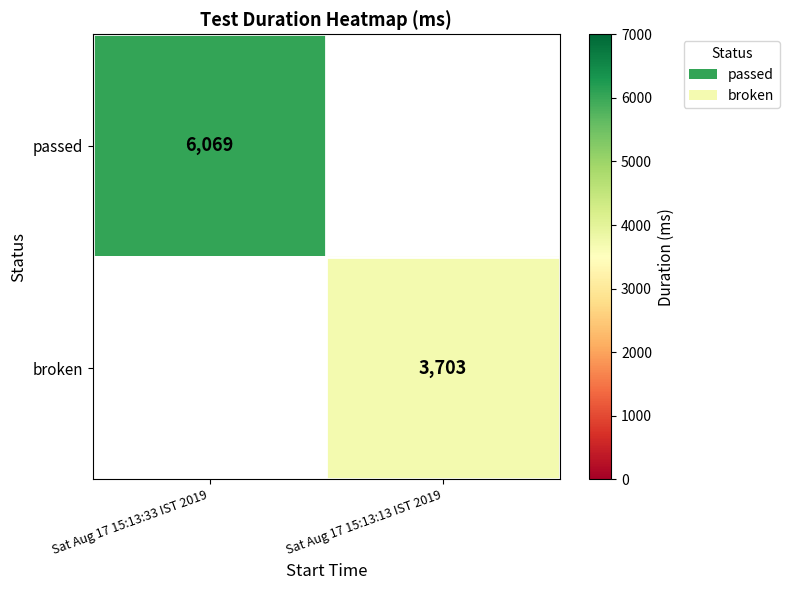

The value of broken at Sat Aug 17 15:13:13 IST 2019 is 5133. True or false?

False